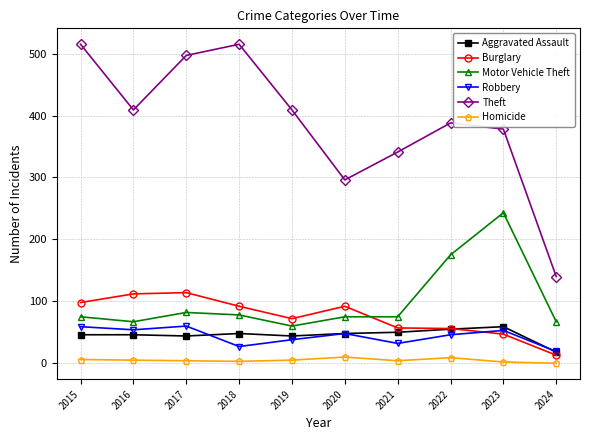

What is the total value across all series at 2016?

693